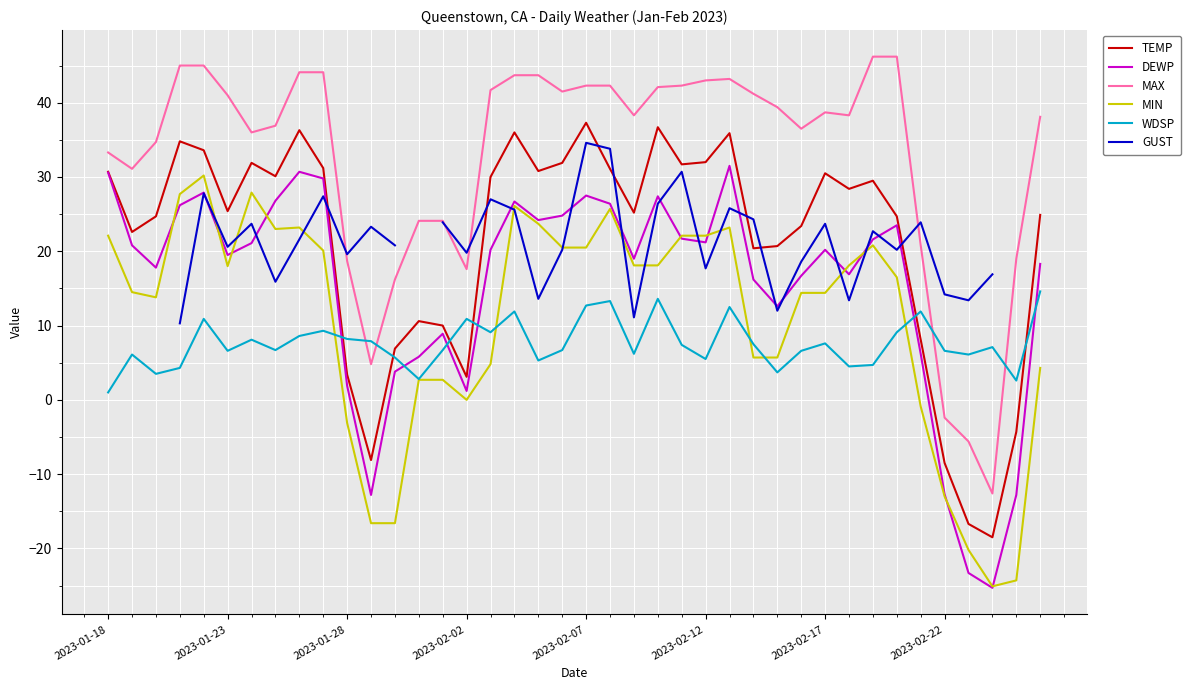

Which series has the largest total across all categories?

MAX